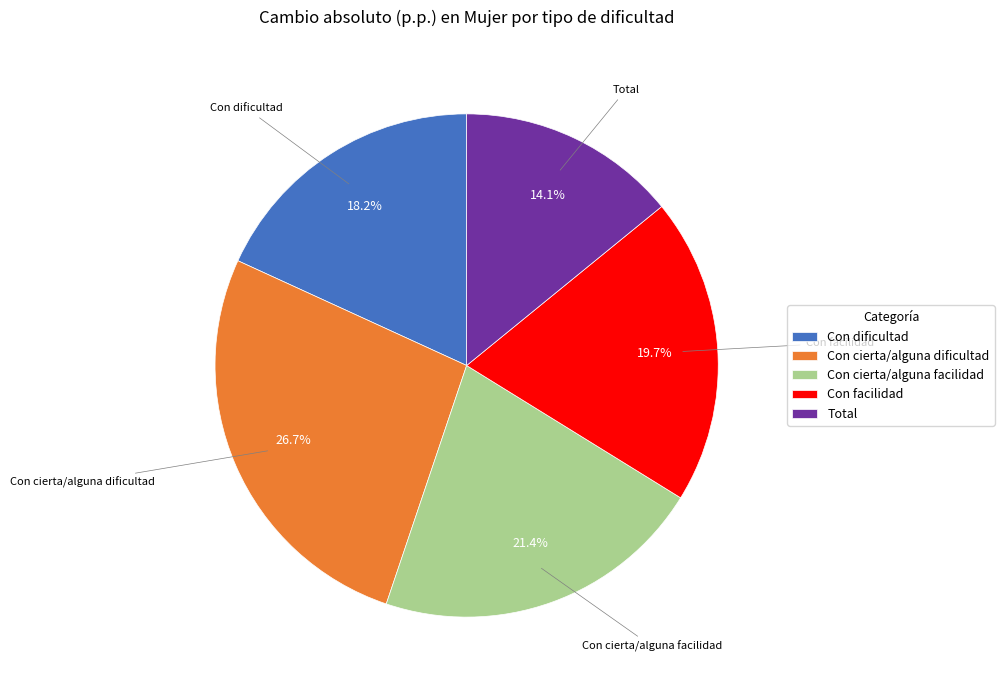

True or false: Con cierta/alguna dificultad accounts for 27% of the total.

True